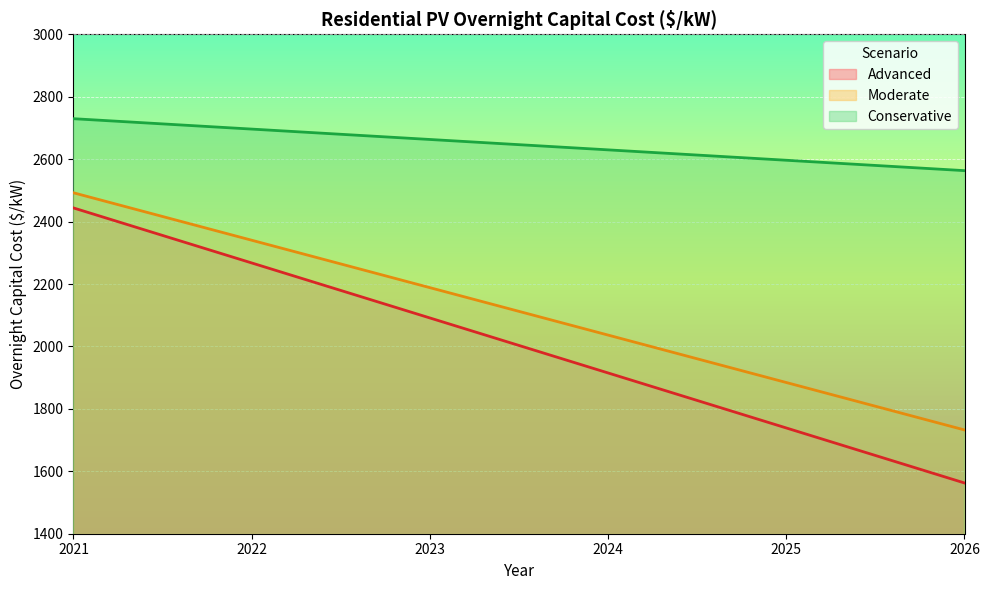

What is the minimum value shown in the chart?

1562.6